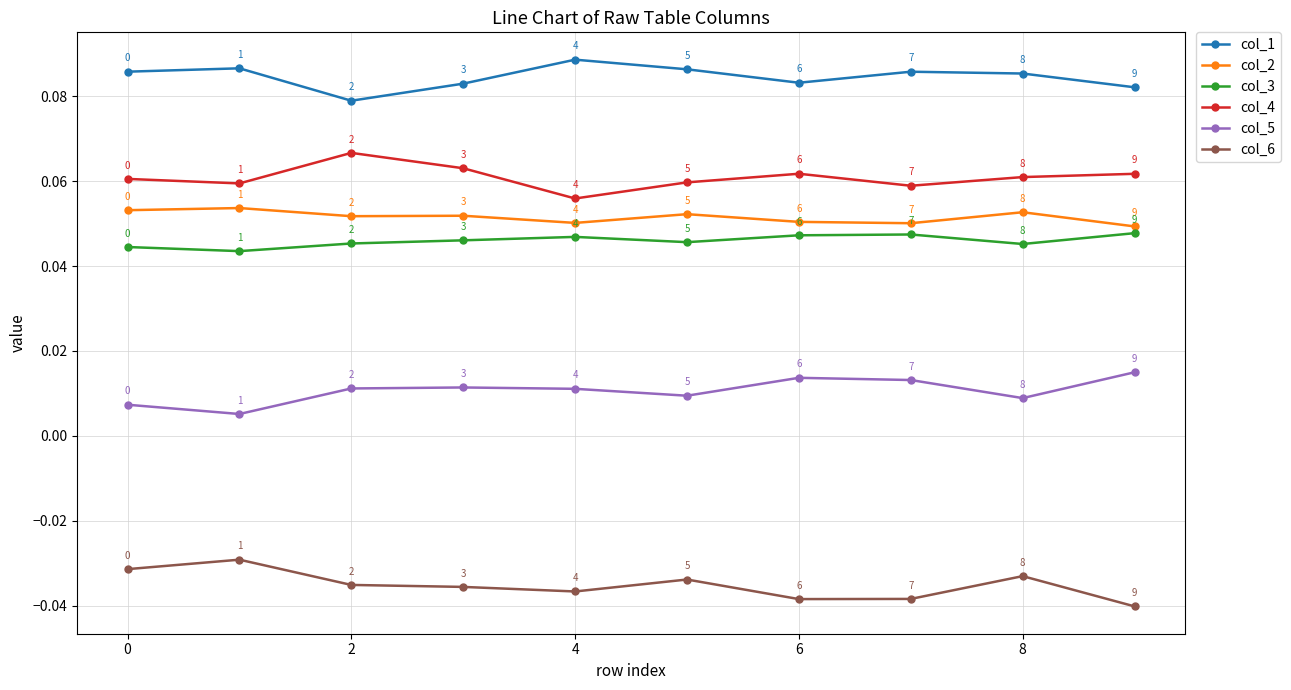

What is the sum of all col_6 values?

-0.4